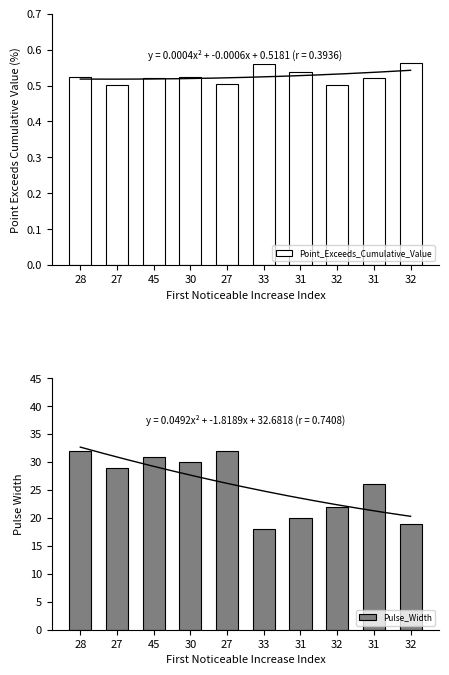

How many bars are there in total?

20